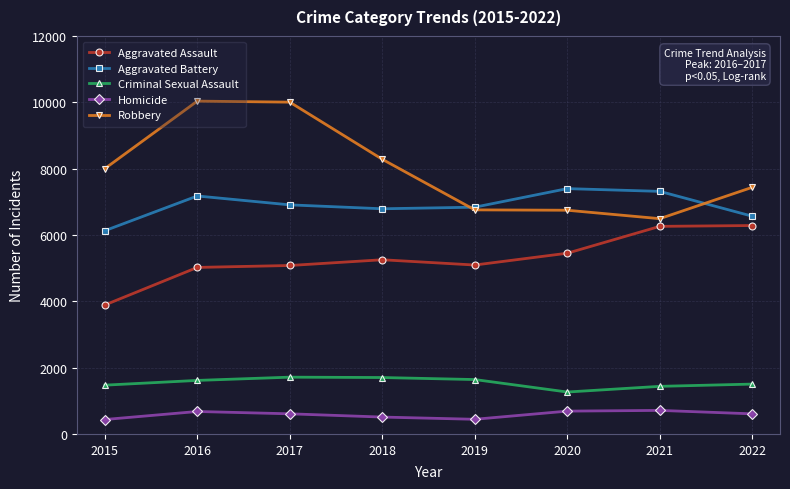

The value of Criminal Sexual Assault at 2018 is 1701. True or false?

True